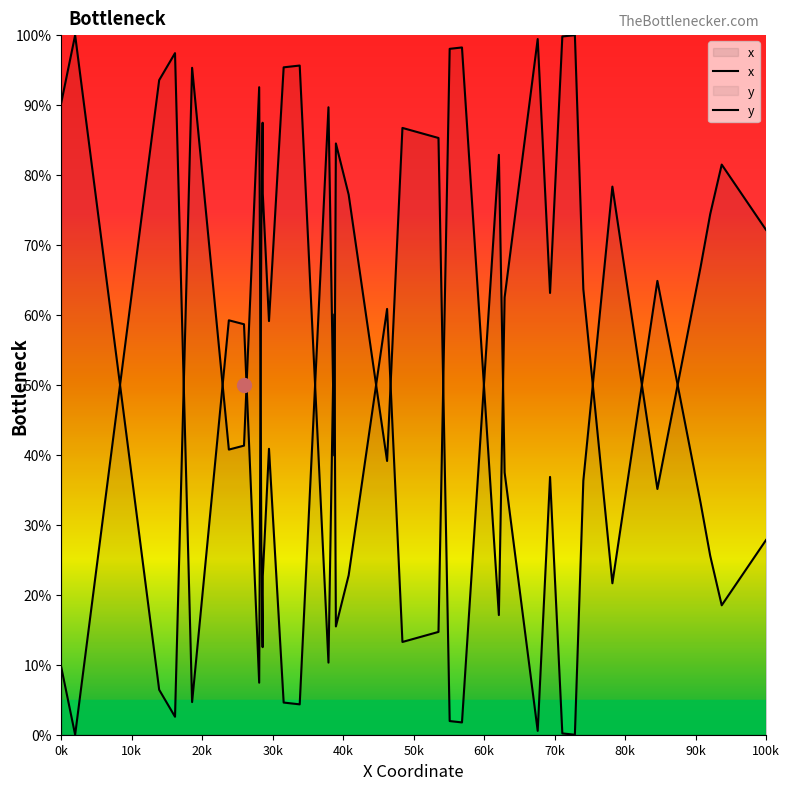

Does the chart display data point markers on the line(s)?

No